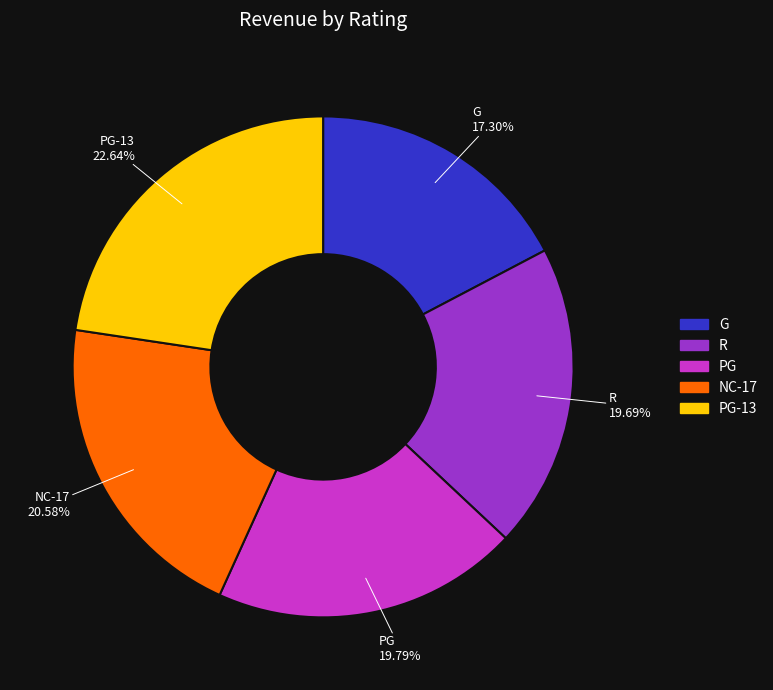

Is there a majority slice in this chart?

No